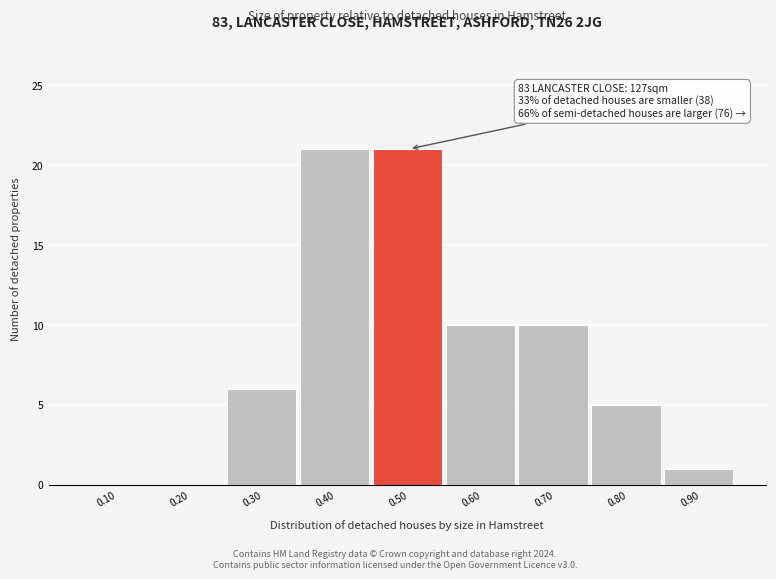

Reading left to right, extract all data points from this chart.

0.10=0	0.20=0	0.30=6	0.40=21	0.50=21	0.60=10	0.70=10	0.80=5	0.90=1